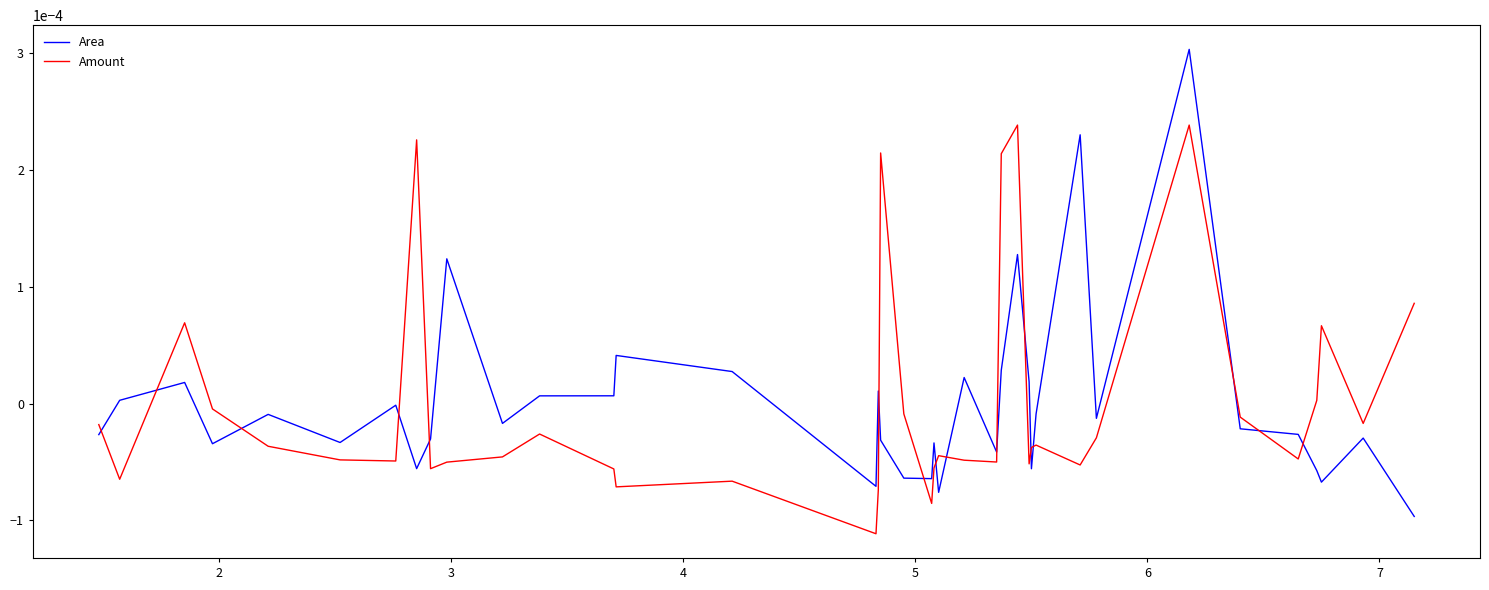

Is this an area chart (filled region under the line)?

No